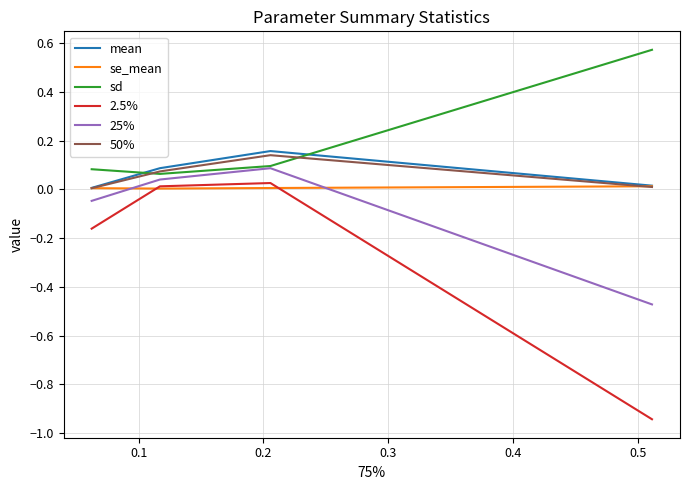

Which series has the widest spread of values?

2.5%